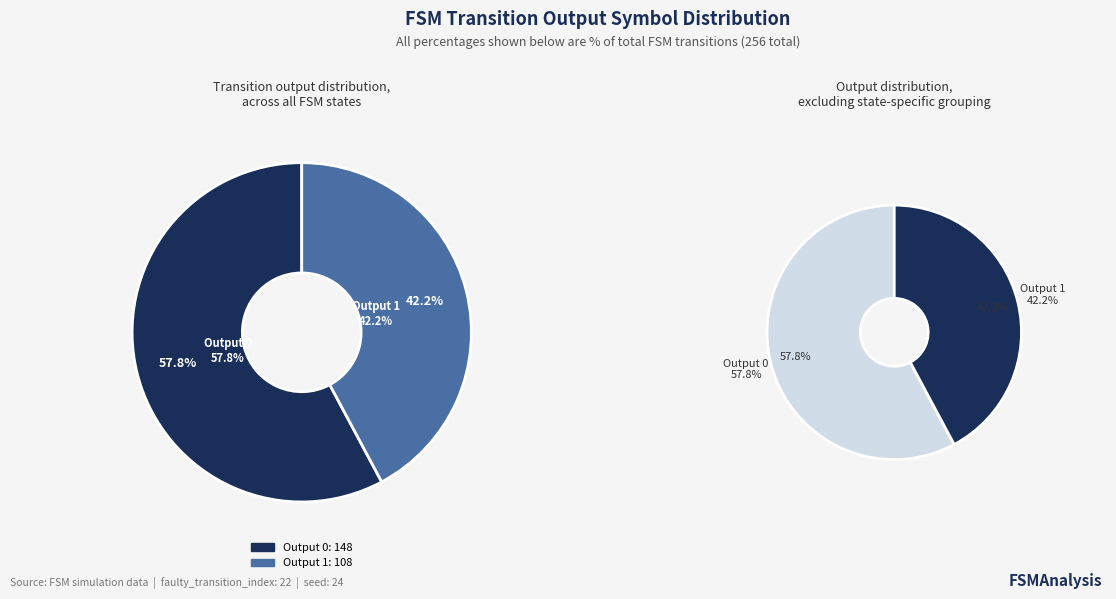

What is the total percentage of Output 0 and Output 1?

100.0%